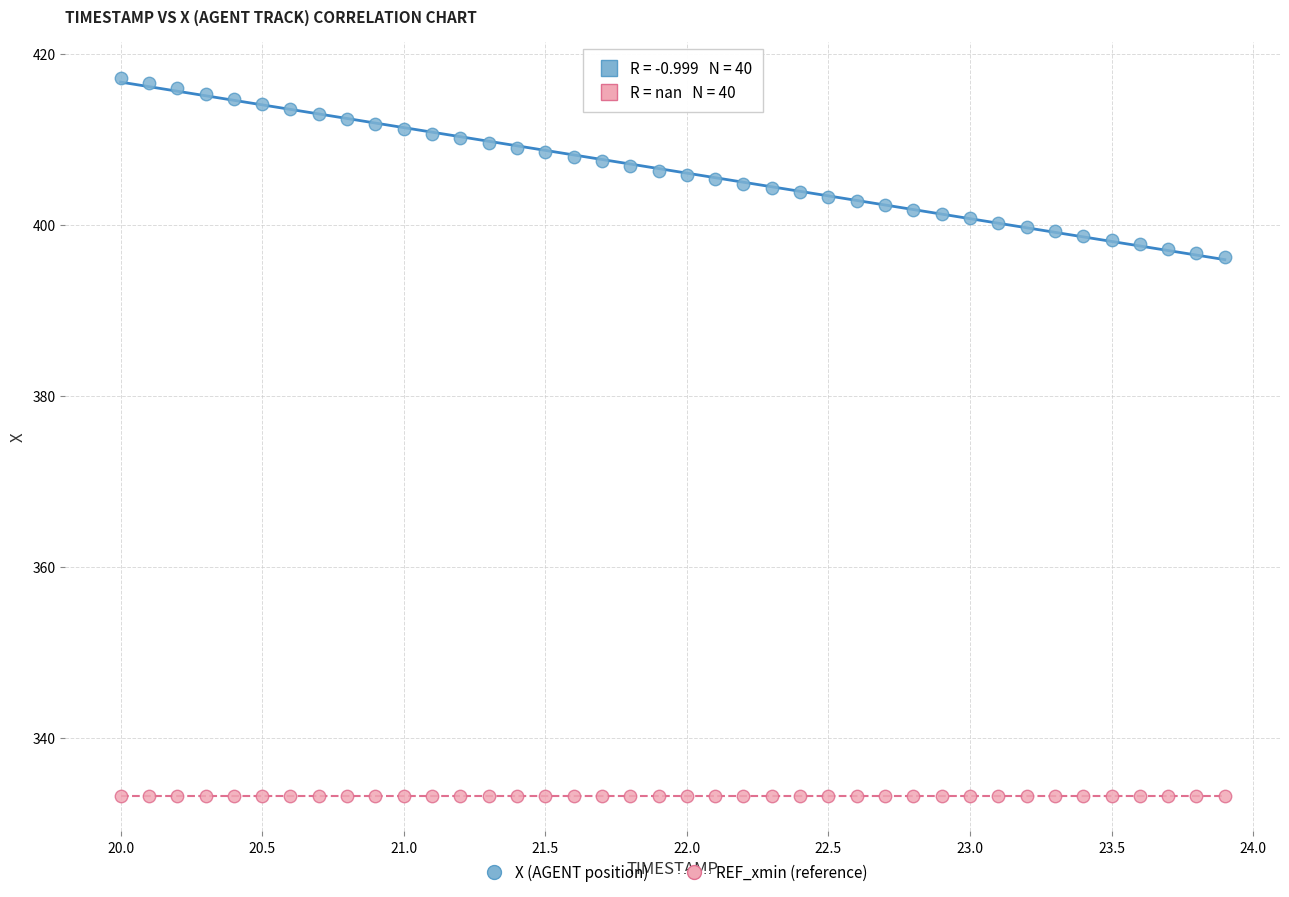

Which series contains the highest Y value?

X (AGENT position)